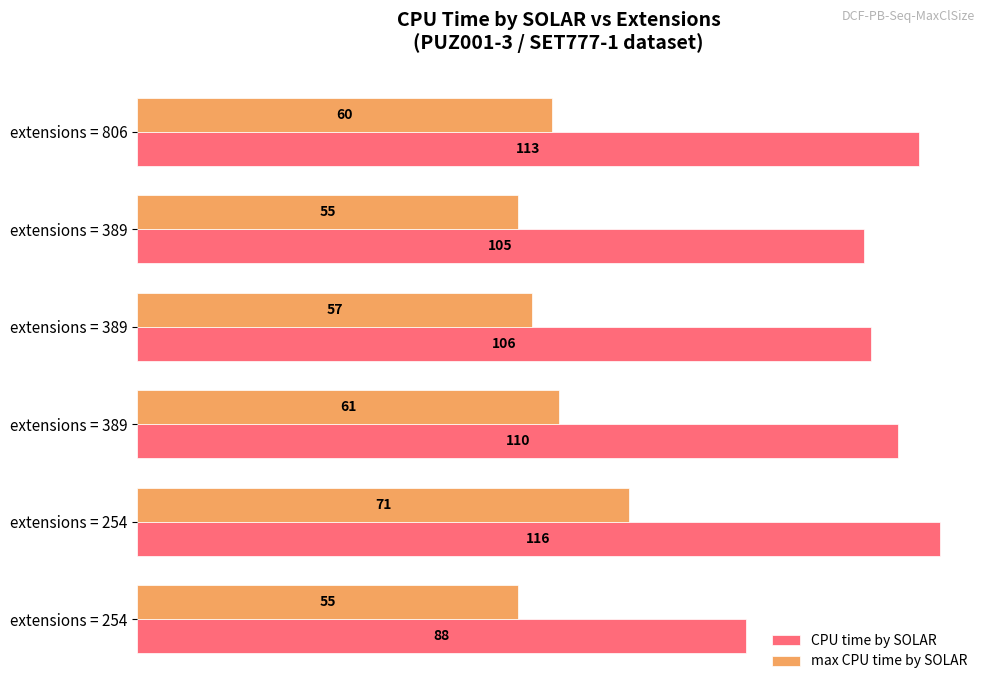

How many categories are shown in the chart?

6